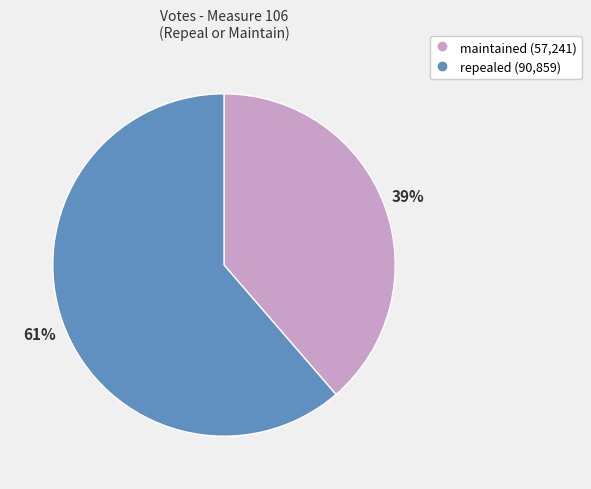

How many segments does this pie chart have?

2